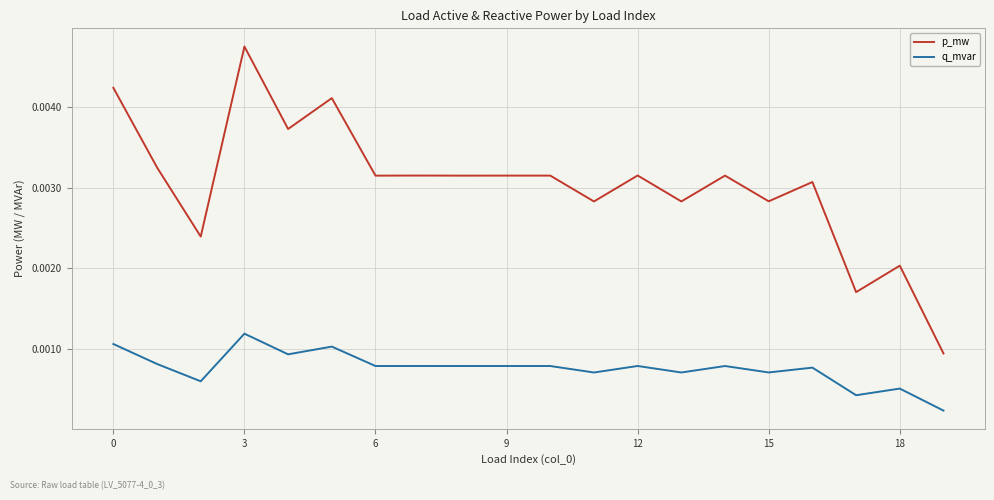

True or false: q_mvar and p_mw intersect in this chart.

False